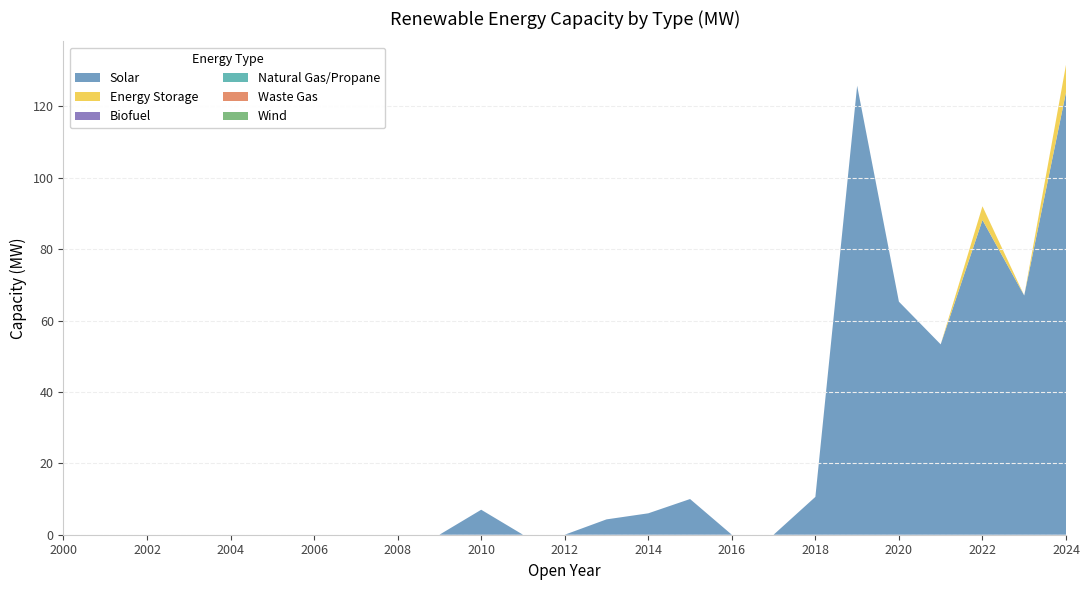

Reading left to right, list all the values displayed in this chart.

Solar: 2000=0.0	2001=0.0	2002=0.0	2003=0.0	2004=0.0	2005=0.0	2006=0.0	2007=0.0	2008=0.0	2009=0.0	2010=7.0	2011=0.0	2012=0.0	2013=4.3	2014=6.0	2015=10.0	2016=0.0	2017=0.0	2018=10.6	2019=125.8	2020=65.3	2021=53.3	2022=88.2	2023=67.0	2024=124.0
Energy Storage: 2000=0.0	2001=0.0	2002=0.0	2003=0.0	2004=0.0	2005=0.0	2006=0.0	2007=0.0	2008=0.0	2009=0.0	2010=0.0	2011=0.0	2012=0.0	2013=0.0	2014=0.0	2015=0.0	2016=0.0	2017=0.0	2018=0.0	2019=0.0	2020=0.0	2021=0.0	2022=3.8	2023=0.0	2024=7.7
Biofuel: 2000=0.0	2001=0.0	2002=0.0	2003=0.0	2004=0.0	2005=0.0	2006=0.0	2007=0.0	2008=0.0	2009=0.0	2010=0.0	2011=0.0	2012=0.0	2013=0.0	2014=0.0	2015=0.0	2016=0.0	2017=0.0	2018=0.0	2019=0.0	2020=0.0	2021=0.0	2022=0.0	2023=0.0	2024=0.0
Natural Gas/Propane: 2000=0.0	2001=0.0	2002=0.0	2003=0.0	2004=0.0	2005=0.0	2006=0.0	2007=0.0	2008=0.0	2009=0.0	2010=0.0	2011=0.0	2012=0.0	2013=0.0	2014=0.0	2015=0.0	2016=0.0	2017=0.0	2018=0.0	2019=0.0	2020=0.0	2021=0.0	2022=0.0	2023=0.0	2024=0.0
Waste Gas: 2000=0.0	2001=0.0	2002=0.0	2003=0.0	2004=0.0	2005=0.0	2006=0.0	2007=0.0	2008=0.0	2009=0.0	2010=0.0	2011=0.0	2012=0.0	2013=0.0	2014=0.0	2015=0.0	2016=0.0	2017=0.0	2018=0.0	2019=0.0	2020=0.0	2021=0.0	2022=0.0	2023=0.0	2024=0.0
Wind: 2000=0.0	2001=0.0	2002=0.0	2003=0.0	2004=0.0	2005=0.0	2006=0.0	2007=0.0	2008=0.0	2009=0.0	2010=0.0	2011=0.0	2012=0.0	2013=0.0	2014=0.0	2015=0.0	2016=0.0	2017=0.0	2018=0.0	2019=0.0	2020=0.0	2021=0.0	2022=0.0	2023=0.0	2024=0.0